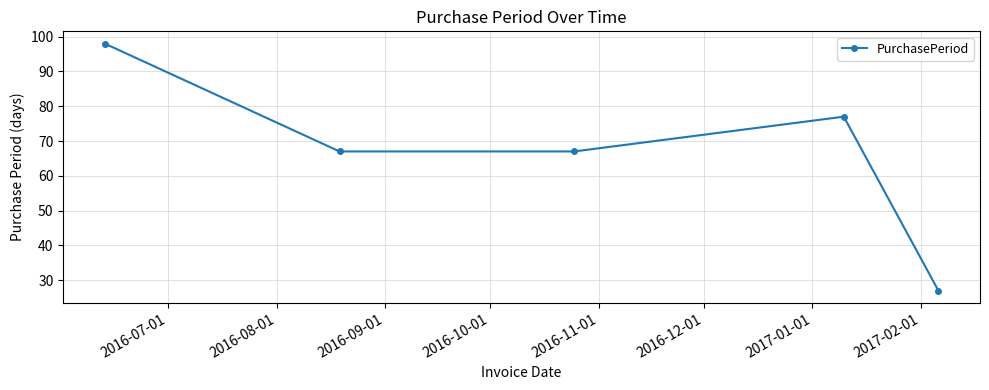

What is the sum of all values?

336